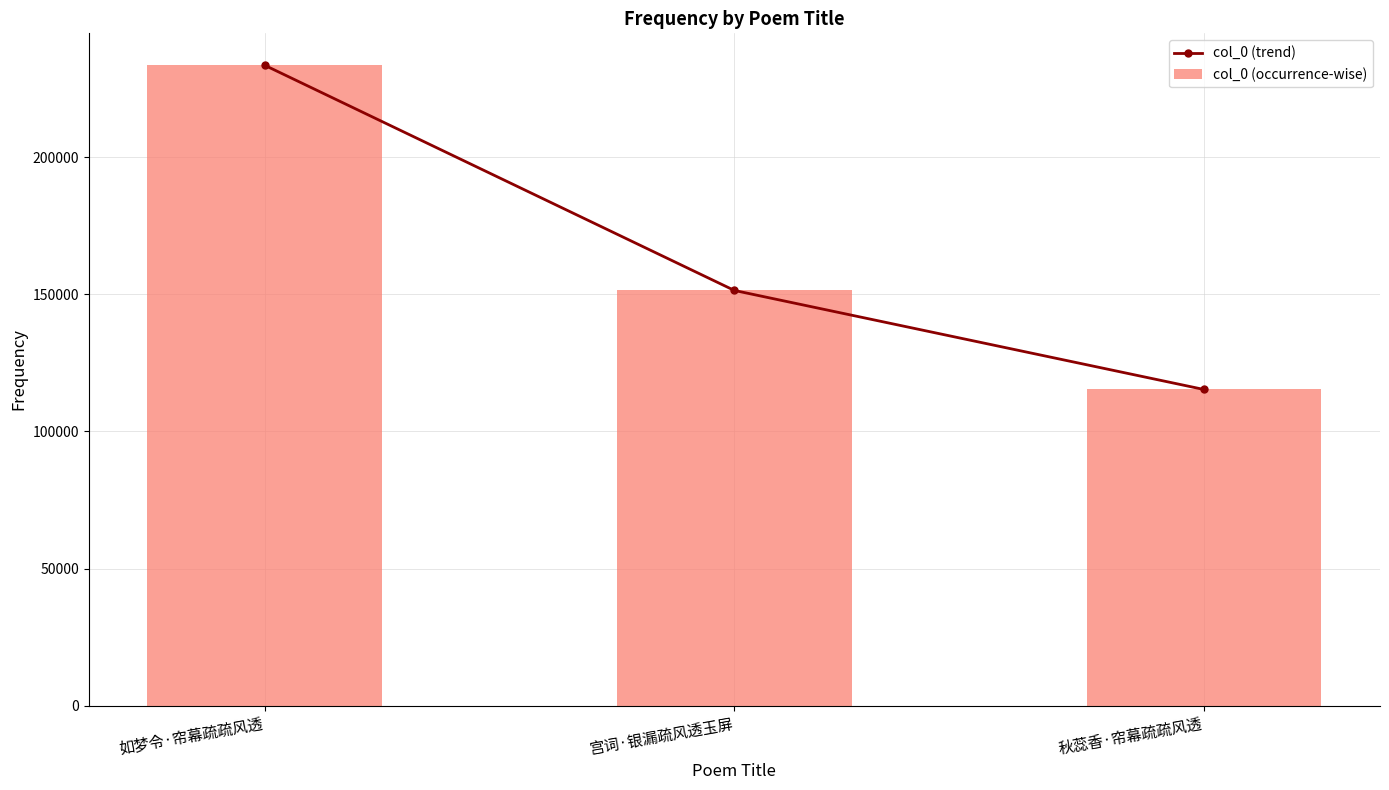

Reading left to right, transcribe all the data shown in this chart.

col_0 (trend): 233463	151383	115280
col_0 (occurrence-wise): 233463	151383	115280